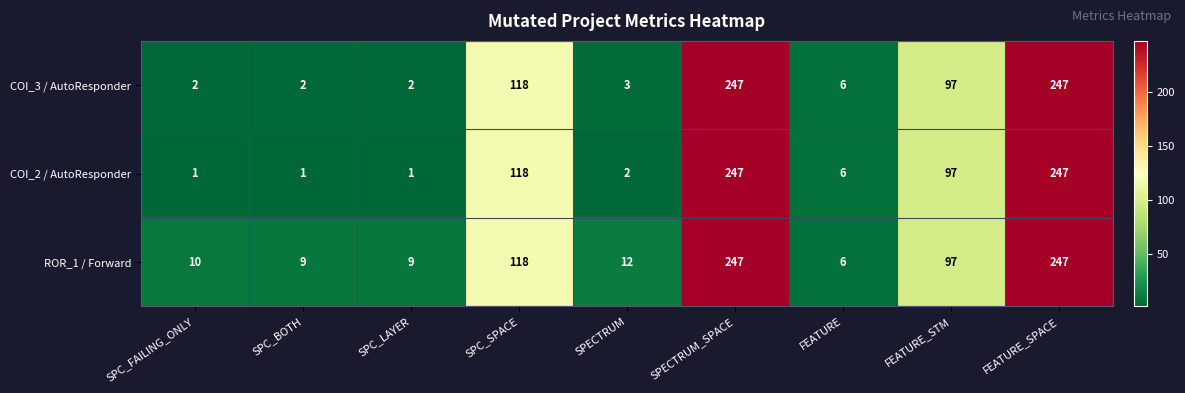

At SPC_LAYER, list the series in order from largest to smallest.

ROR_1 / Forward, COI_3 / AutoResponder, COI_2 / AutoResponder